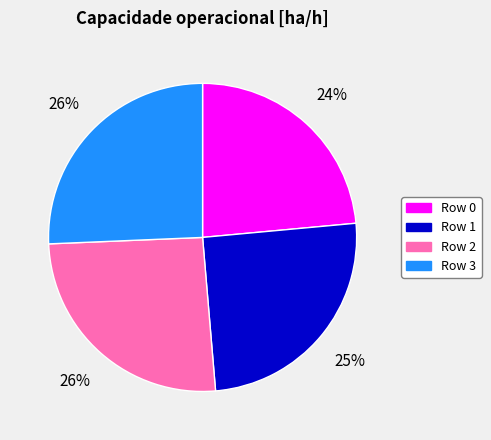

To the nearest percent, what is the difference between the largest and smallest slice percentages?

2%